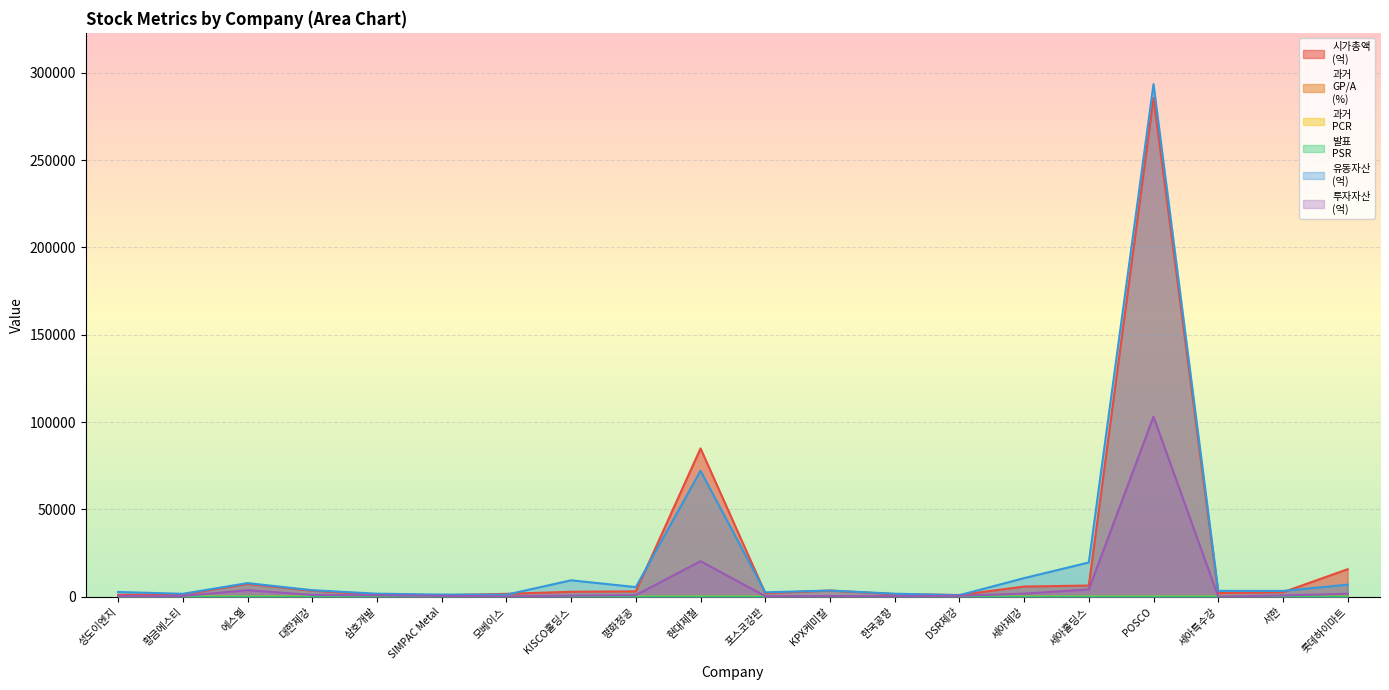

Where is the first local minimum for 발표
PSR?

대한제강